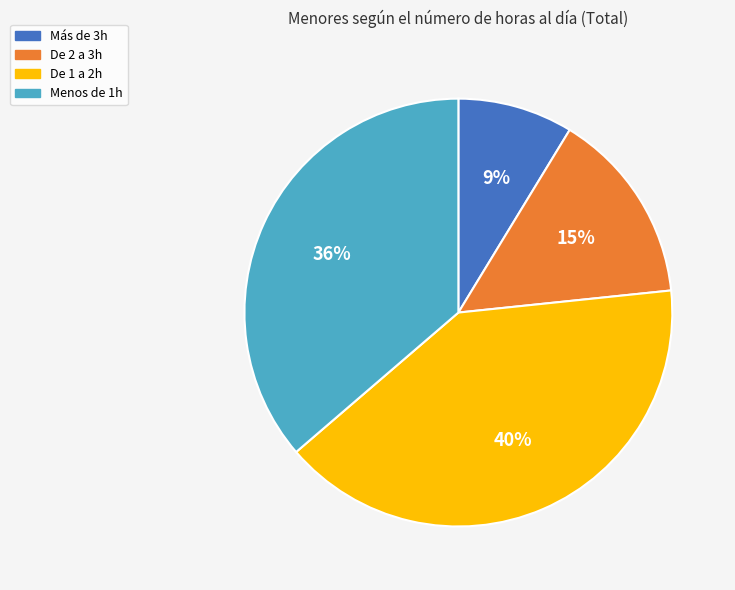

Combined, do De 2 a 3h and De 1 a 2h account for over 50%?

Yes